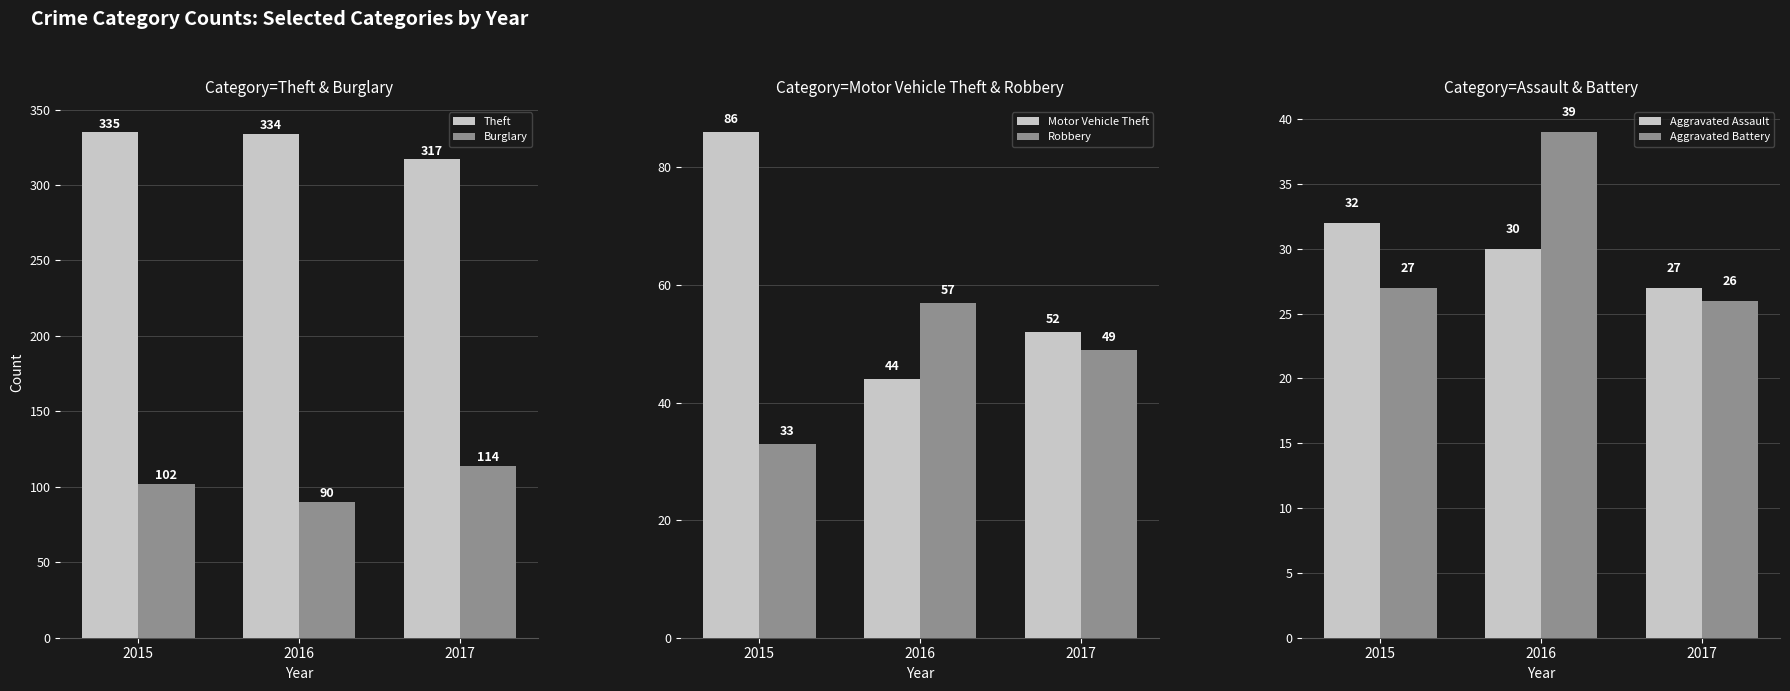

List the labels in order of Motor Vehicle Theft value, smallest first.

2016, 2017, 2015